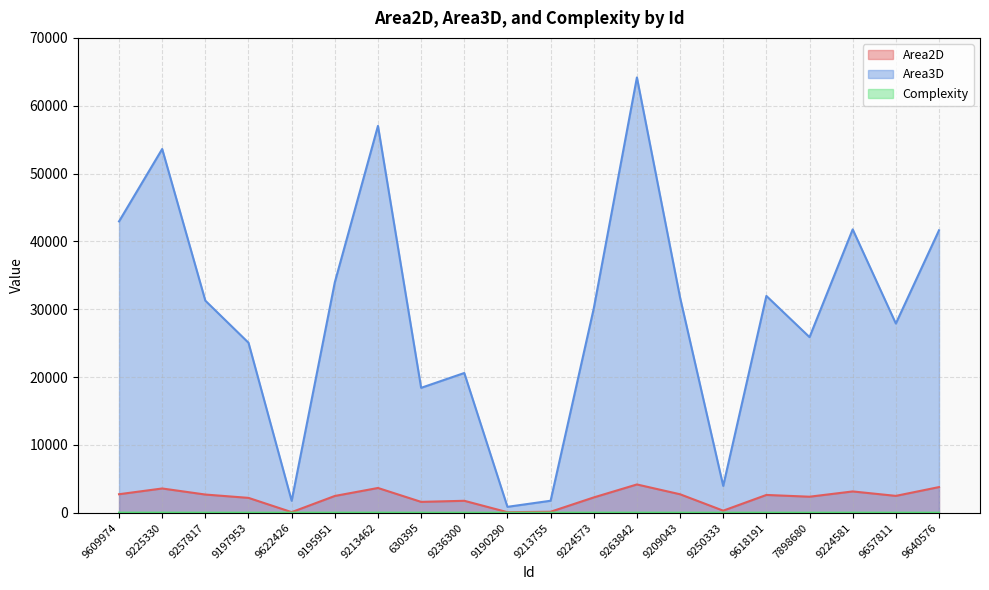

How many data points in Area2D are above 2482?

10